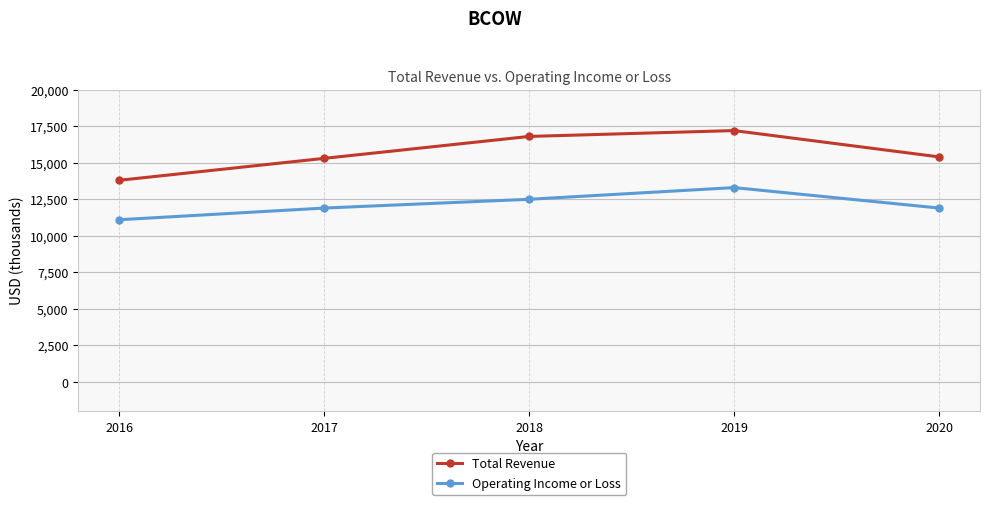

Is it true that Operating Income or Loss equals 12500 at 2018?

True